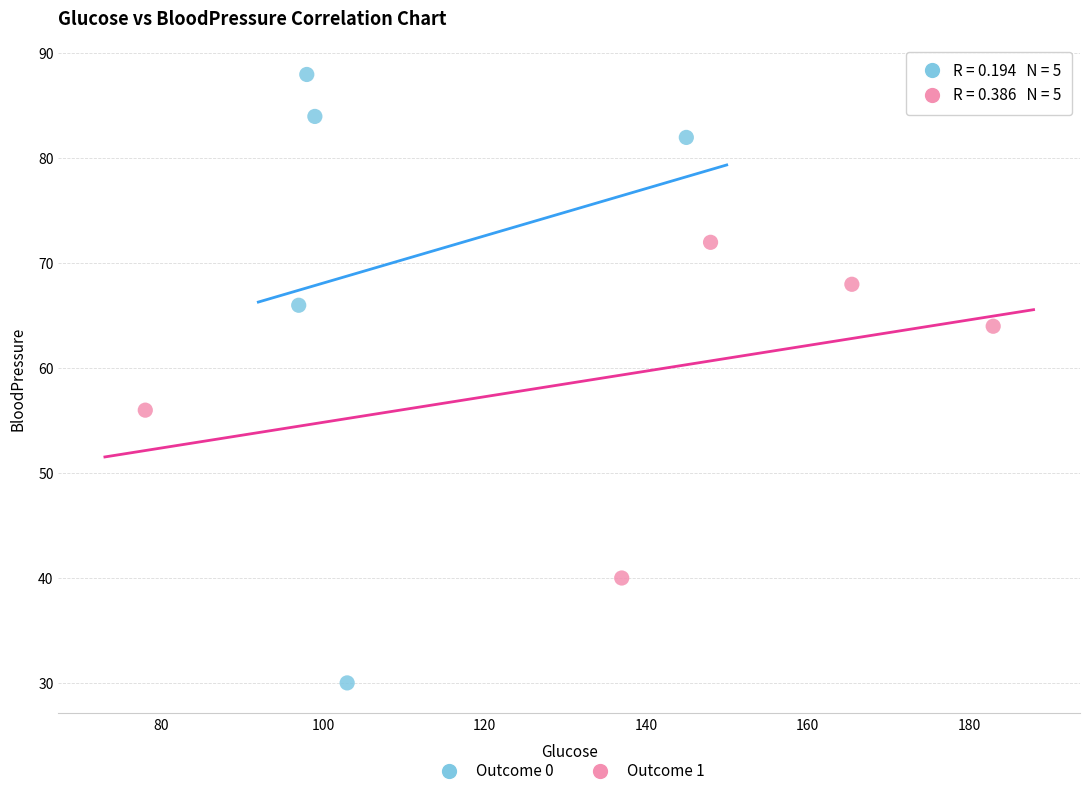

Which series contains the lowest Y value?

Outcome 0